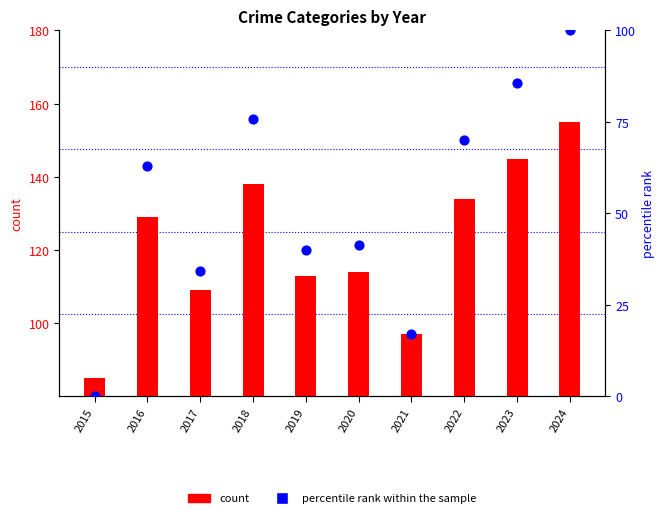

Is the value of percentile rank within the sample at 2024 greater than the value of count at 2021?

Yes